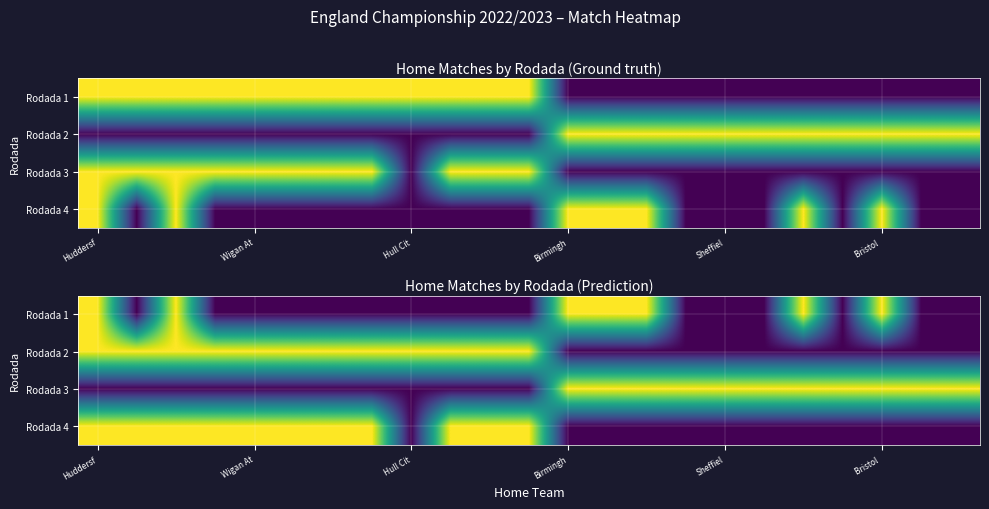

The Rodada 1 series shows 0 at Huddersf. True or false?

False